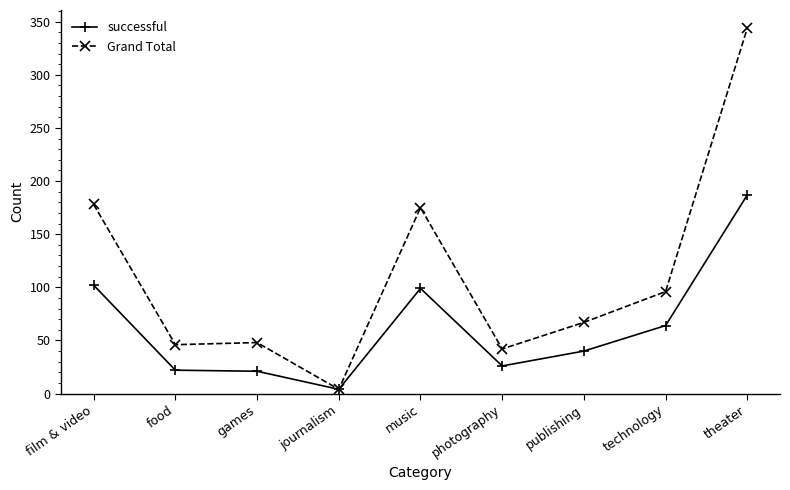

What is the label of the 4th point from the right?

photography